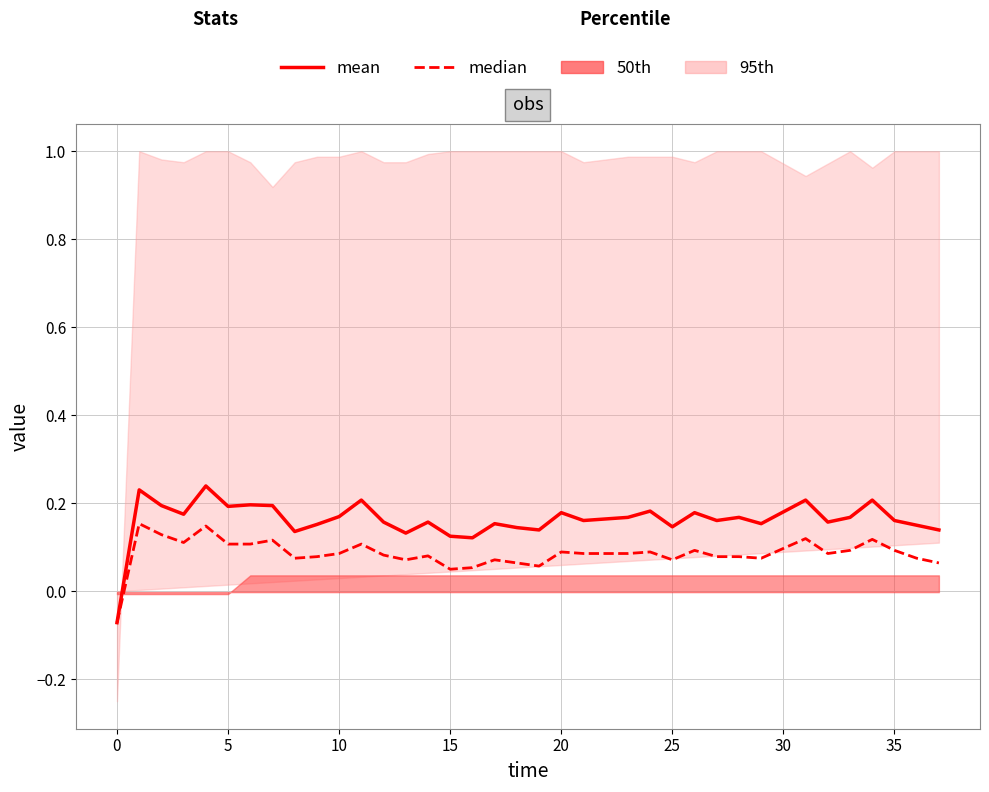

What is the average value of the median series?

0.1